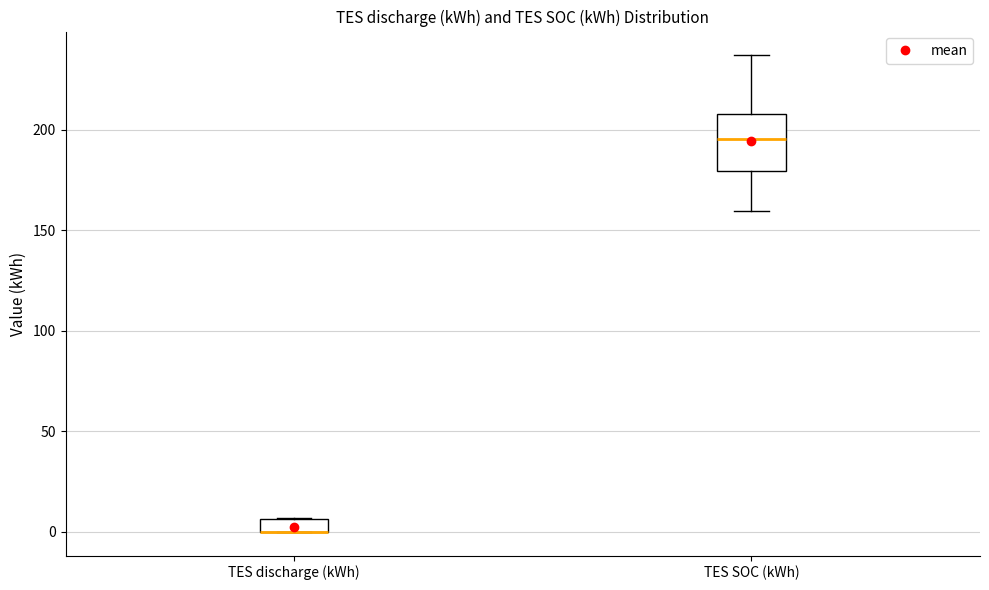

Which box is the tallest, from its lower edge to its upper edge?

TES SOC (kWh)